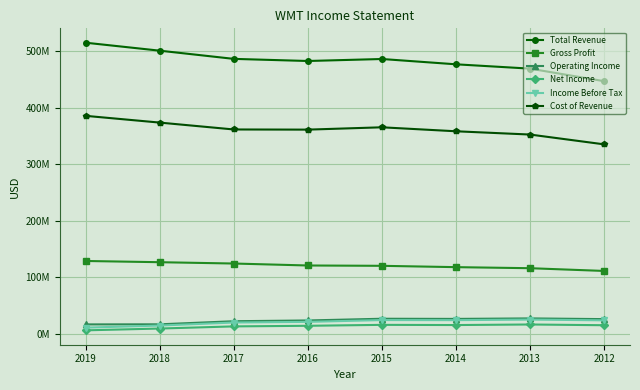

Is this an area chart (filled region under the line)?

No